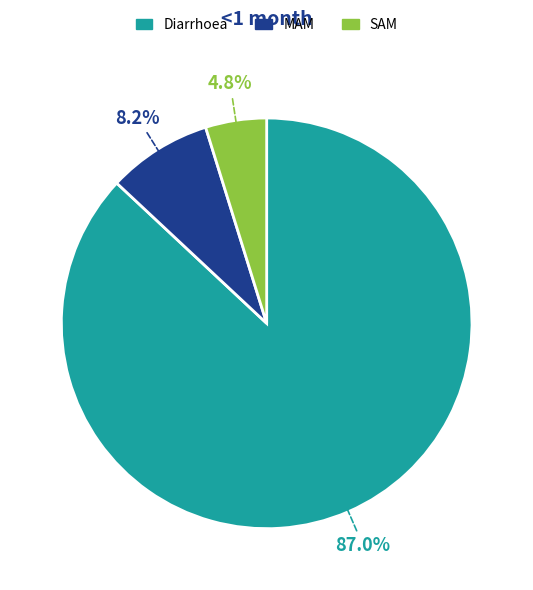

What is the largest slice in the pie chart?

Diarrhoea